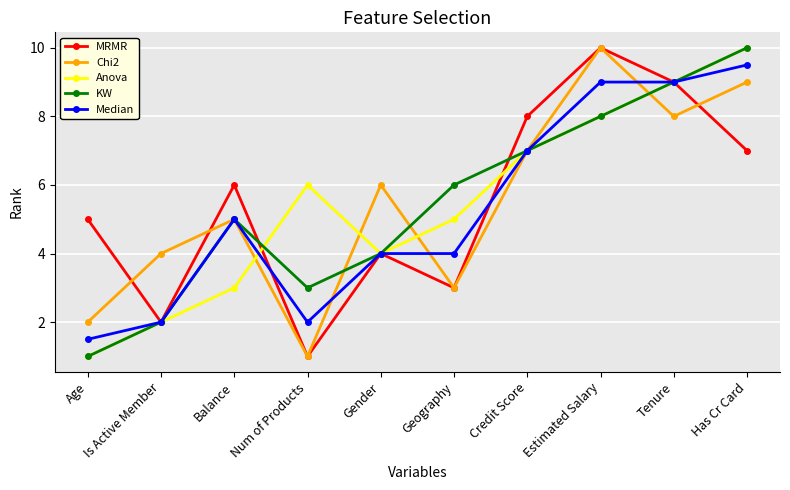

At which label is MRMR closest to 5?

Age